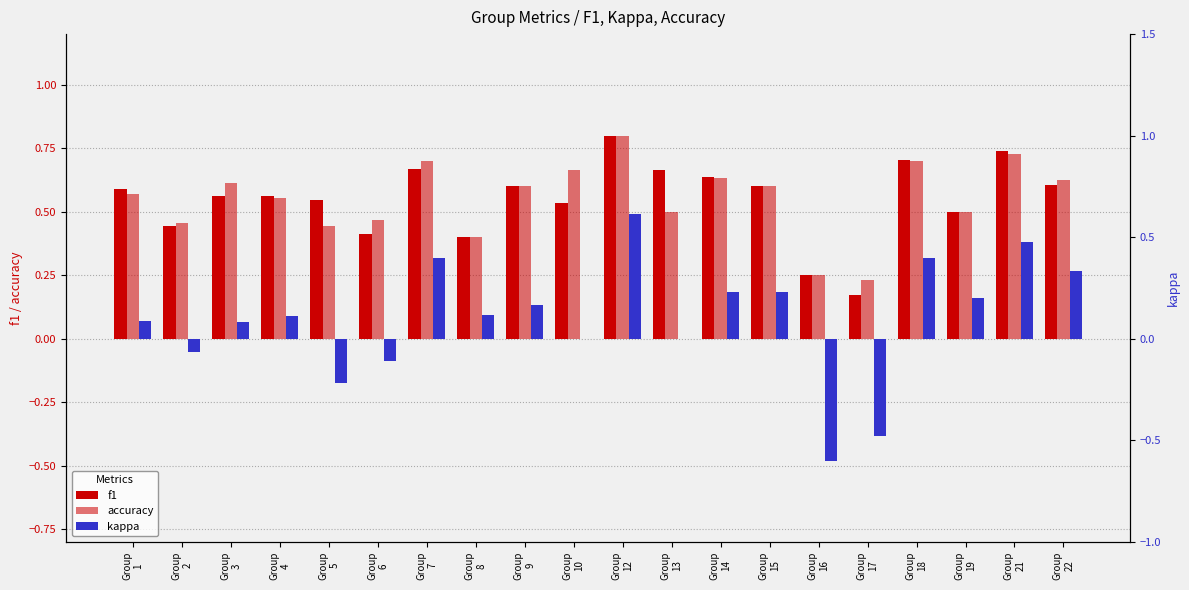

What is the sum of the f1 values at Group
8 and Group
4?

1.0